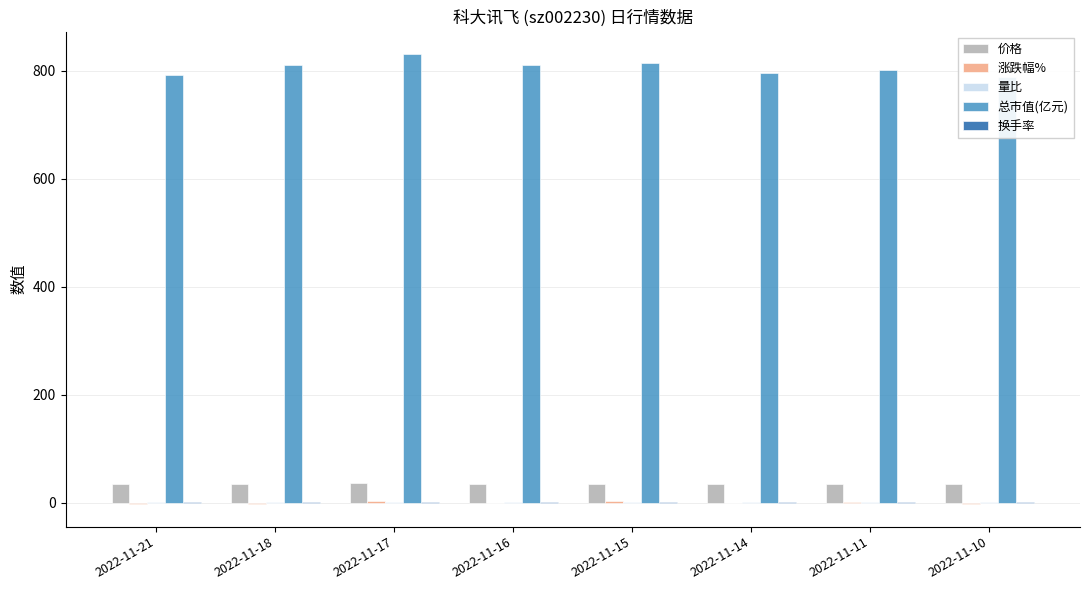

What is the difference between the 价格 values at 2022-11-10 and 2022-11-15?

1.2